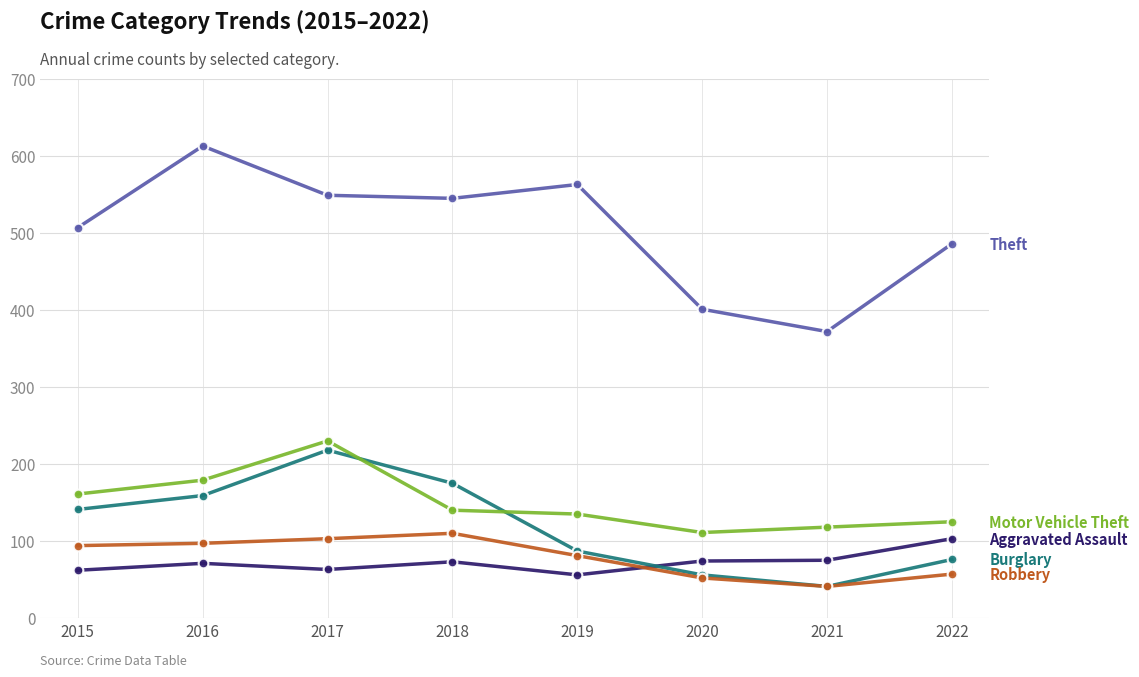

What is the total value across all series at 2015?

965